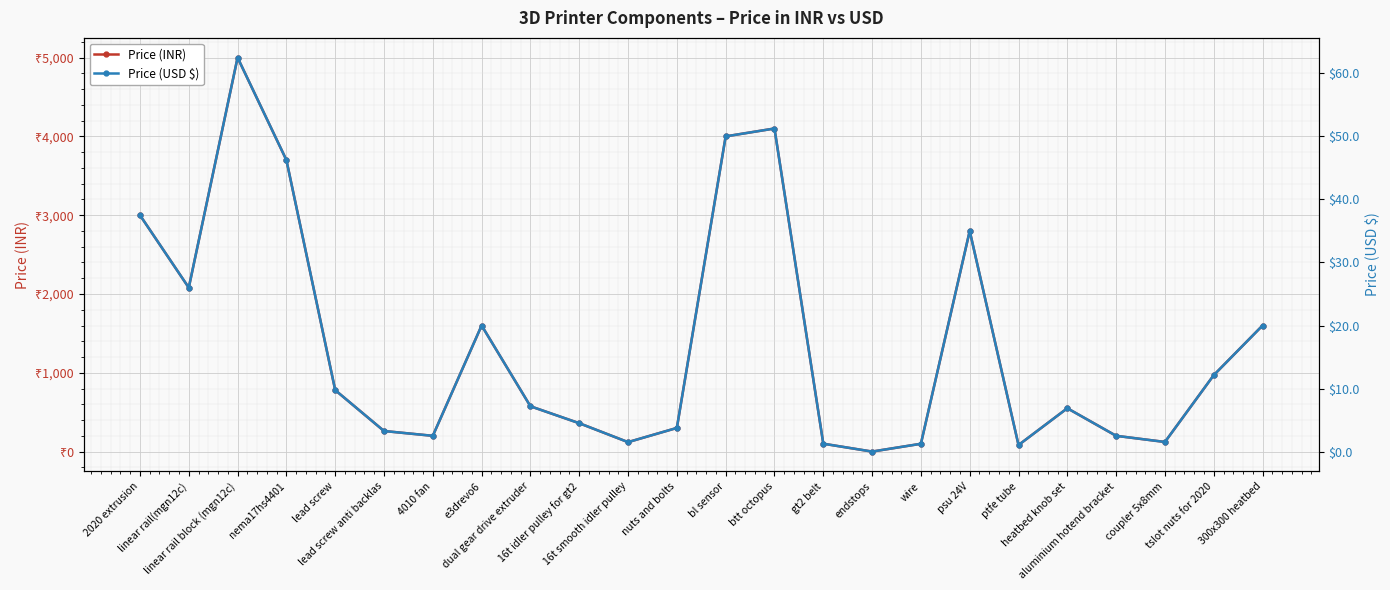

The value of Price (INR) at nema17hs4401 is 3700.0. True or false?

True